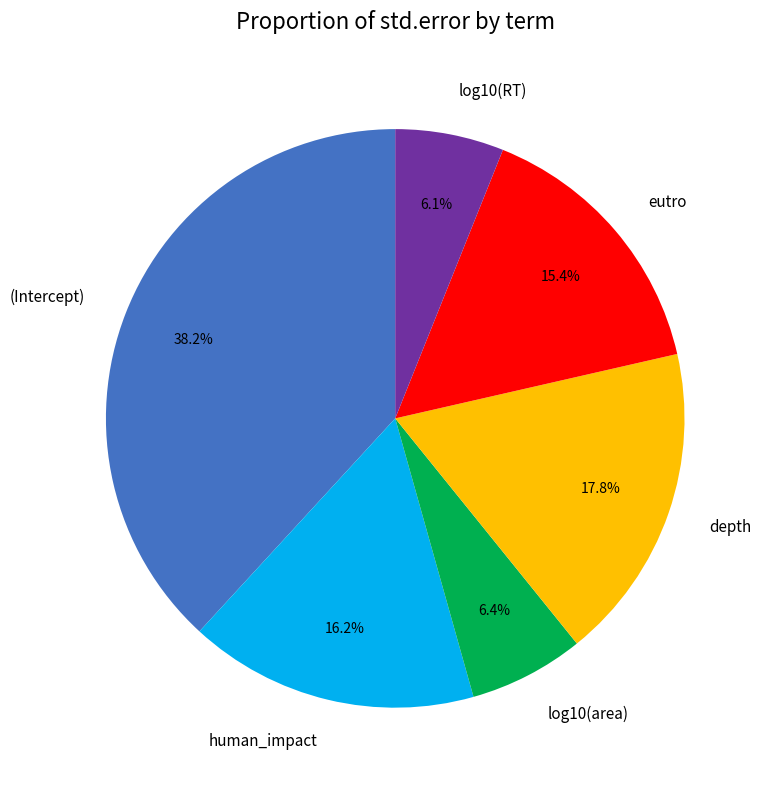

Do (Intercept) and log10(RT) together represent more than half of the pie?

No